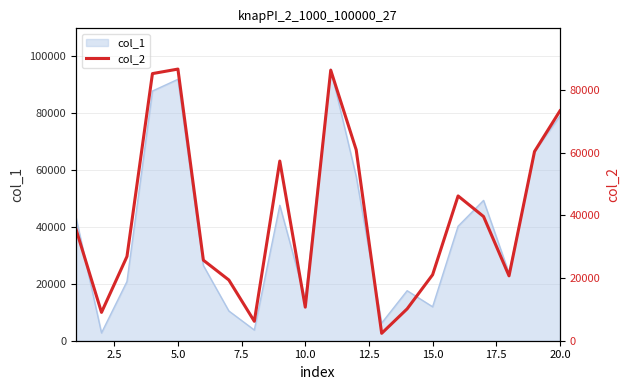

What is the minimum value for col_1?

2742